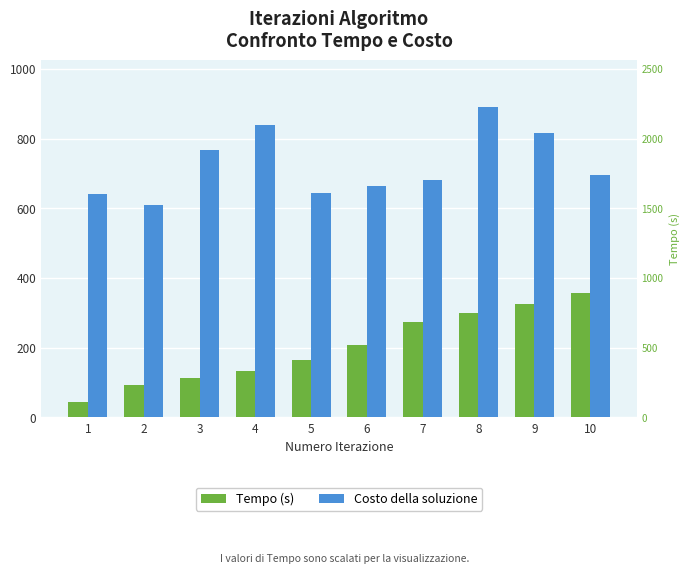

At 7, list the series in order from smallest to largest.

Tempo (s), Costo della soluzione